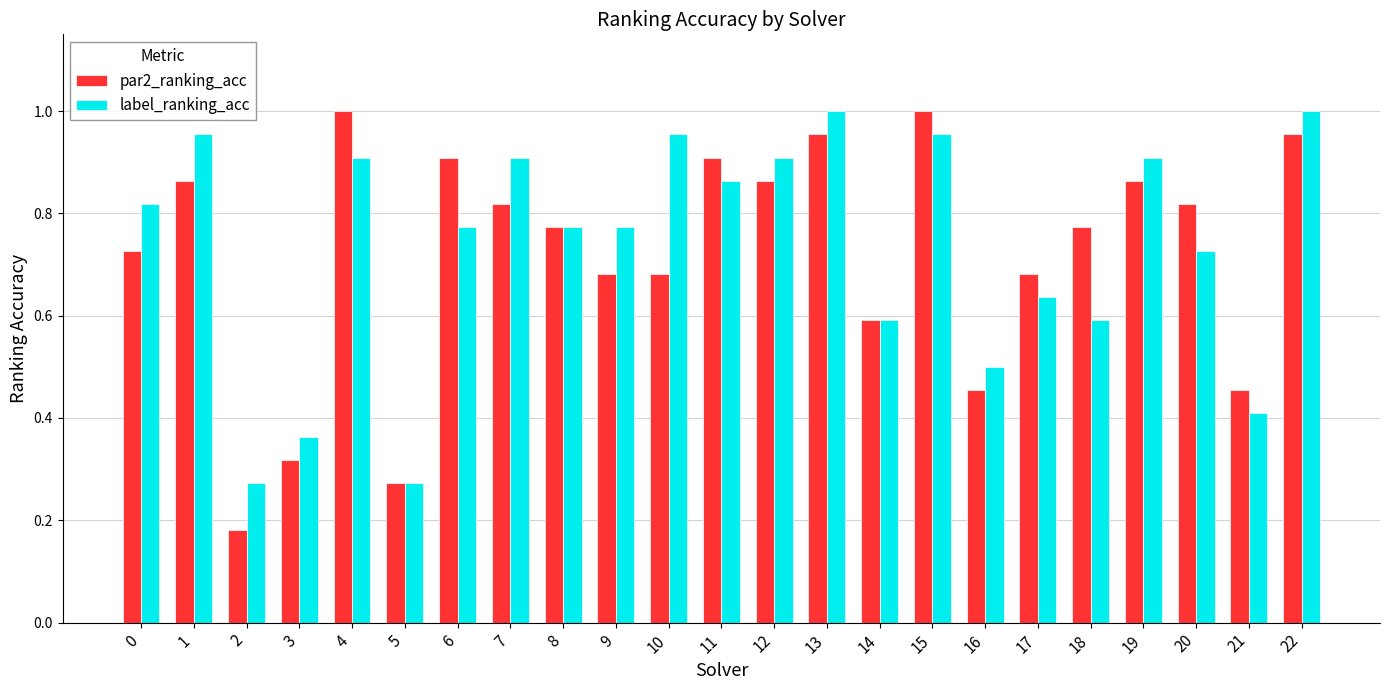

Rank the series at 10 from lowest to highest value.

par2_ranking_acc, label_ranking_acc